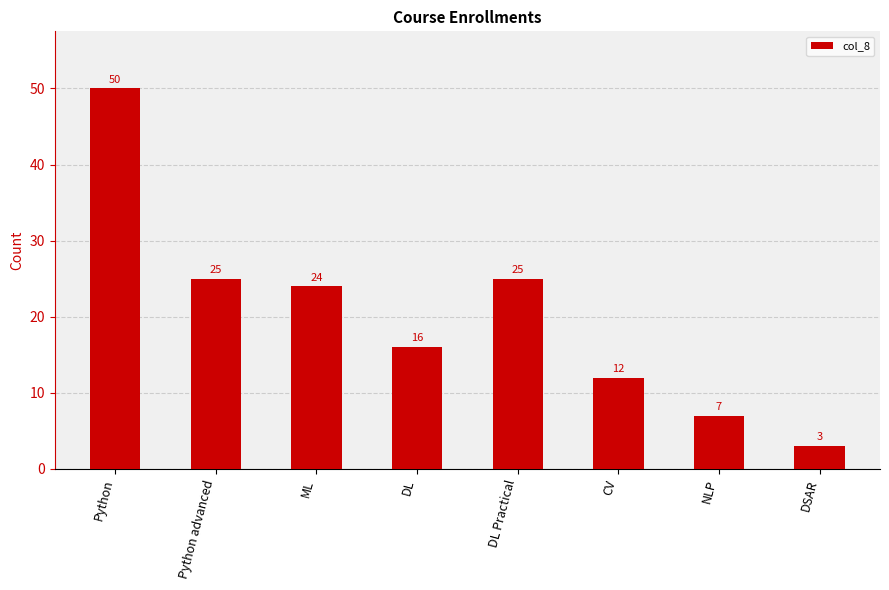

What is the difference between the second highest and minimum values?

22